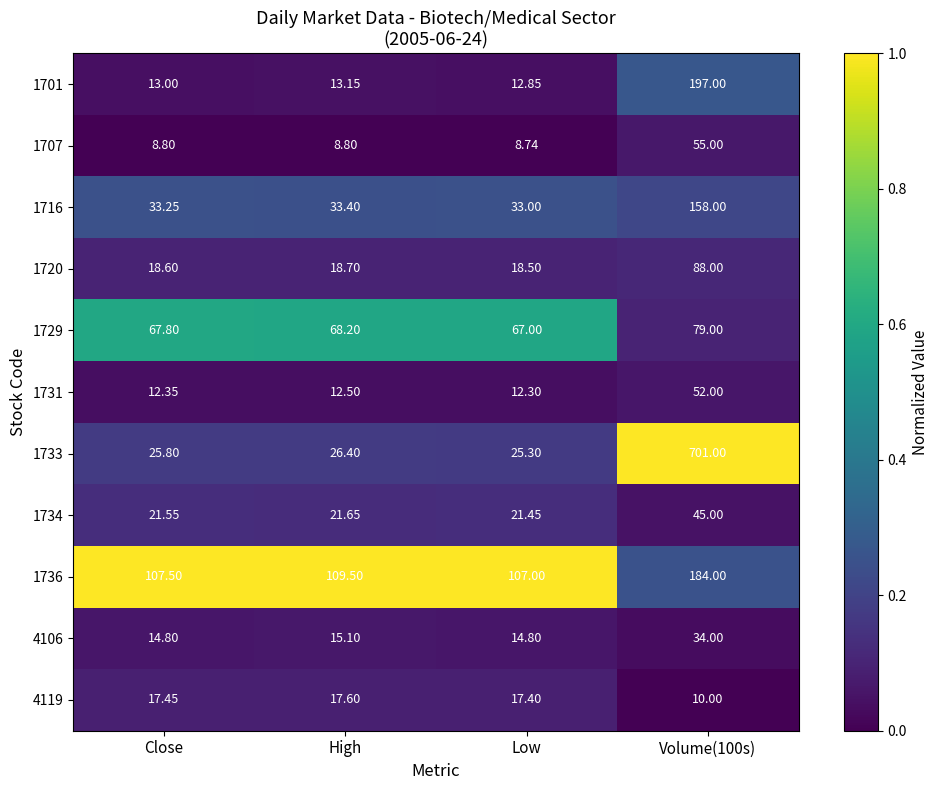

Which category has the lowest value across all series?

Low